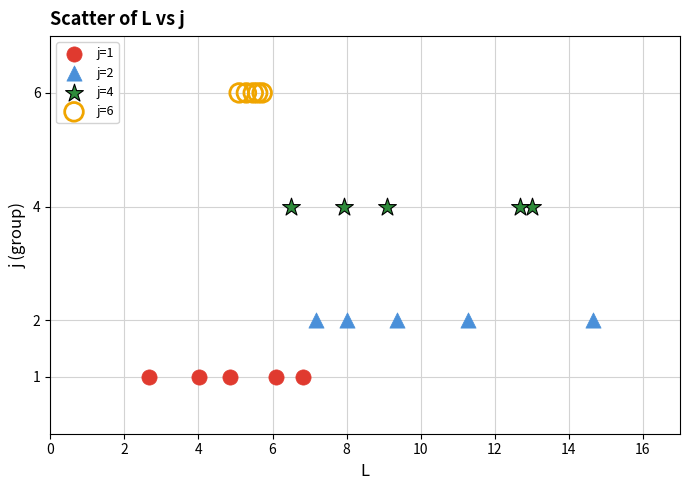

Which series contains the lowest Y value?

j=1